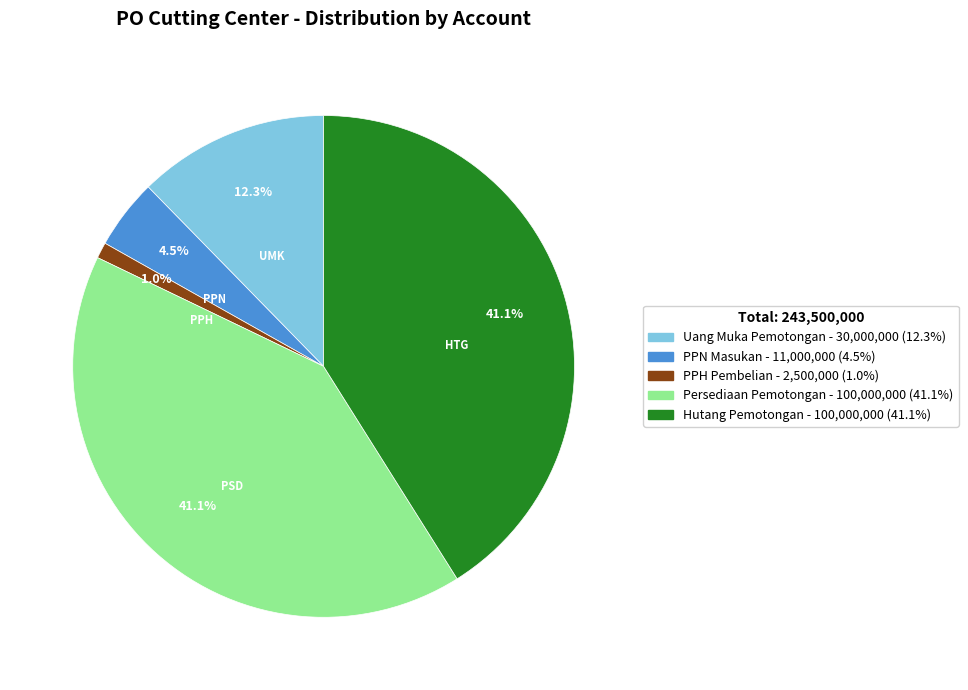

Which slice is the smallest?

PPH Pembelian